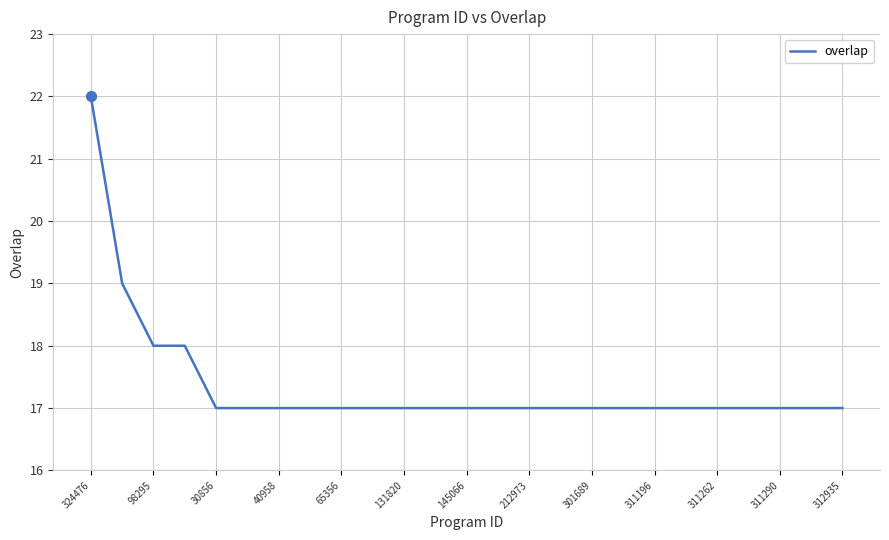

What is the minimum value shown in the chart?

17